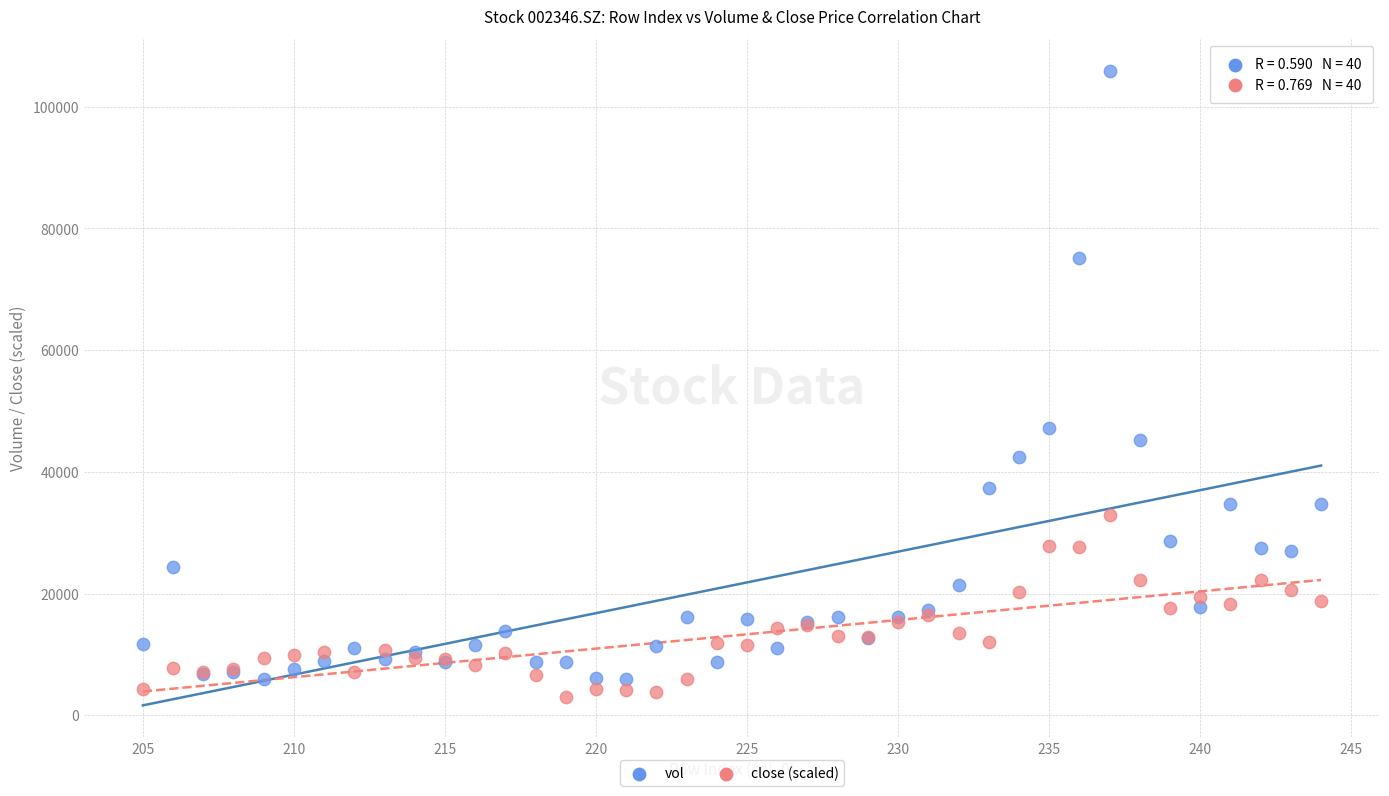

Which series has the largest Y range (max minus min)?

vol